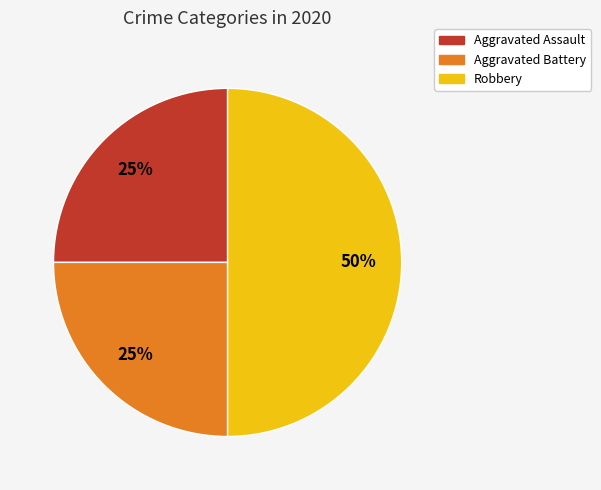

Combined, do Robbery and Aggravated Battery account for over 50%?

Yes